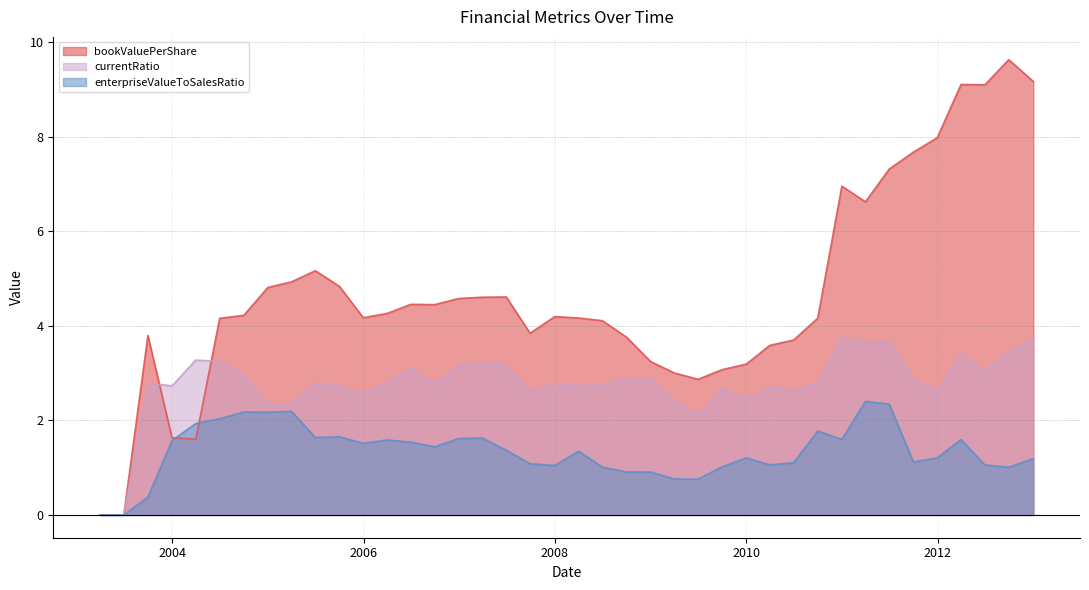

At which category does currentRatio reach its first local peak?

2003-09-30